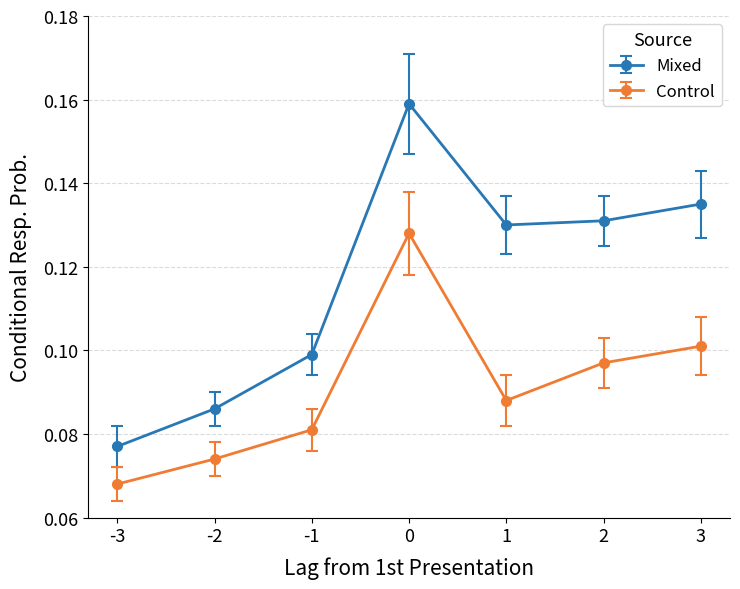

List the labels in order of Control value, smallest first.

-3, -2, -1, 1, 2, 3, 0